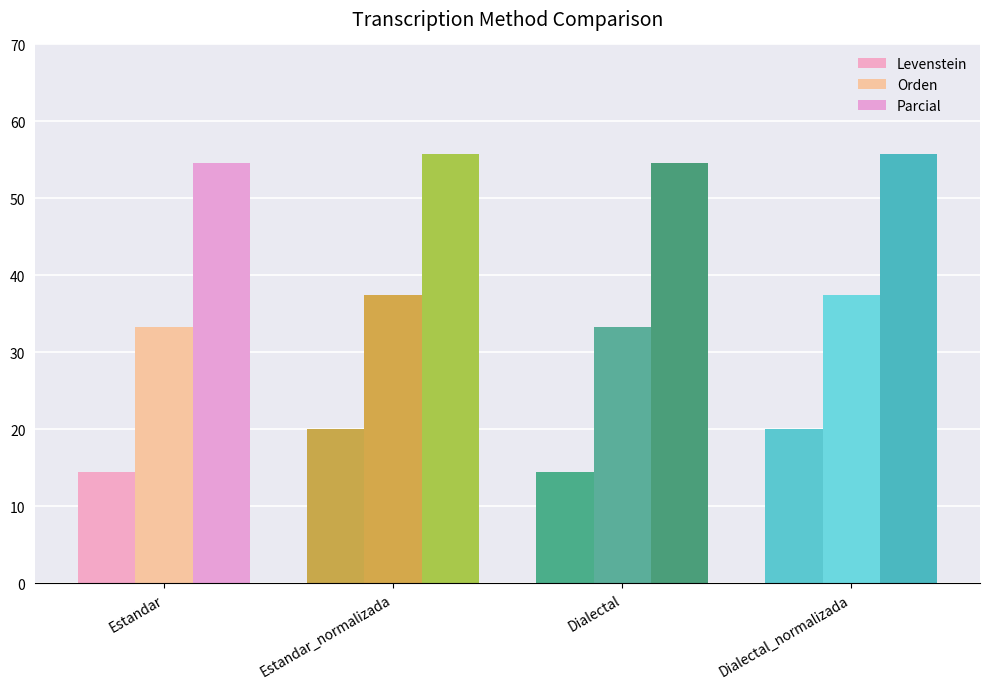

What is the sum of the Levenstein values at Estandar and Estandar_normalizada?

34.5